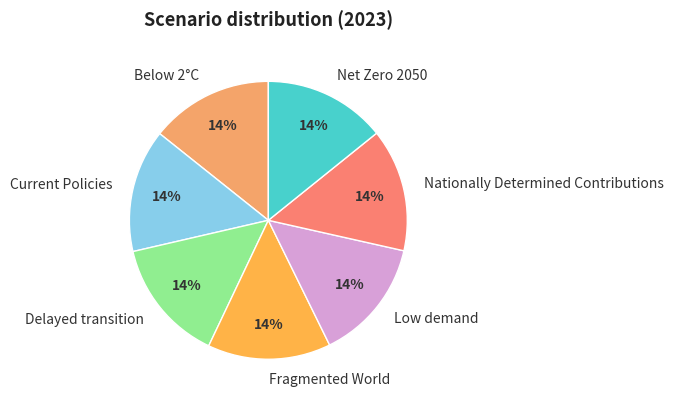

Do Nationally Determined Contributions and Net Zero 2050 together represent more than half of the pie?

No